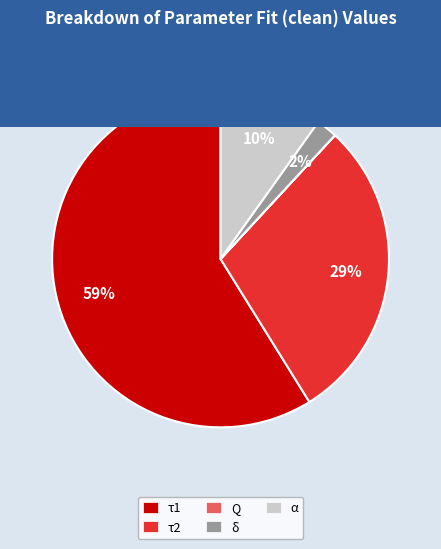

Is the sum of α and τ2 greater than half?

No